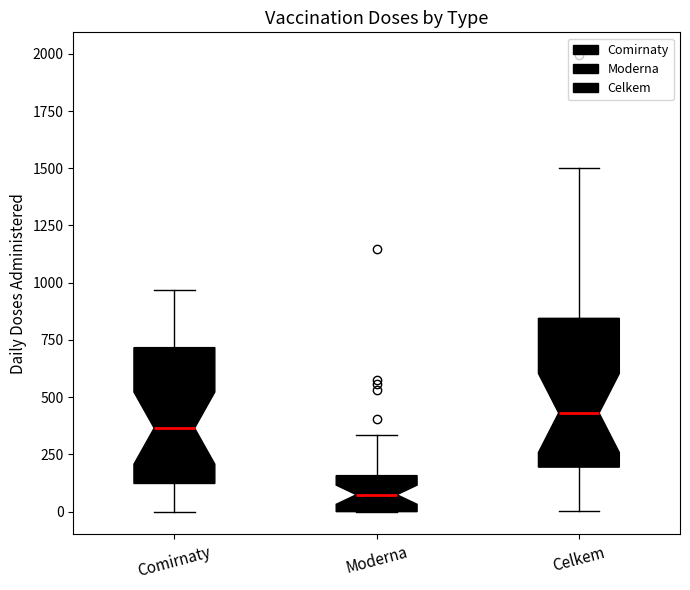

Where is the upper edge of the box for Moderna on the y-axis? The values are not printed on the chart, so give them approximately, as read against the axis.

150